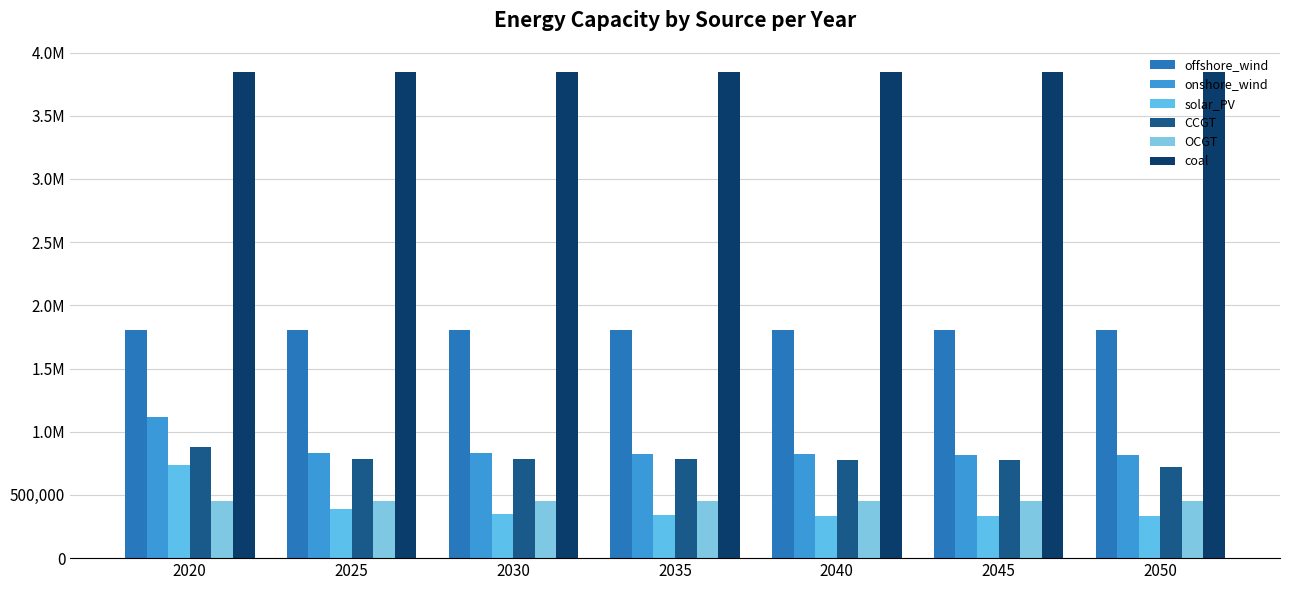

Is it true that CCGT equals 465609.6 at 2030?

False